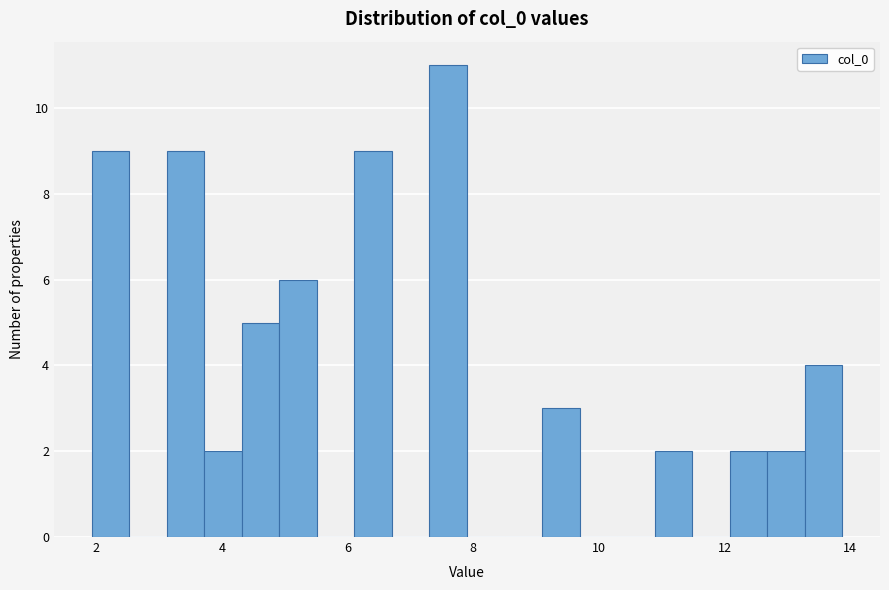

Around what value on the x-axis is the tallest bar? Give the approximate position of its centre, as read against the axis.

7.6